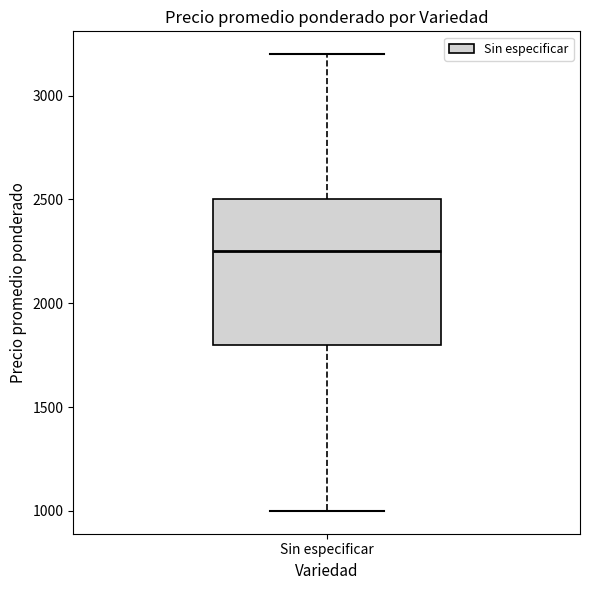

Read this box plot against the y-axis: the position of the median line, the range covered by the box, and the ends of both whiskers. The values are not printed on the chart, so give them approximately, as read against the axis.

median 2250, box 1800 to 2500, whiskers 1000 to 3200